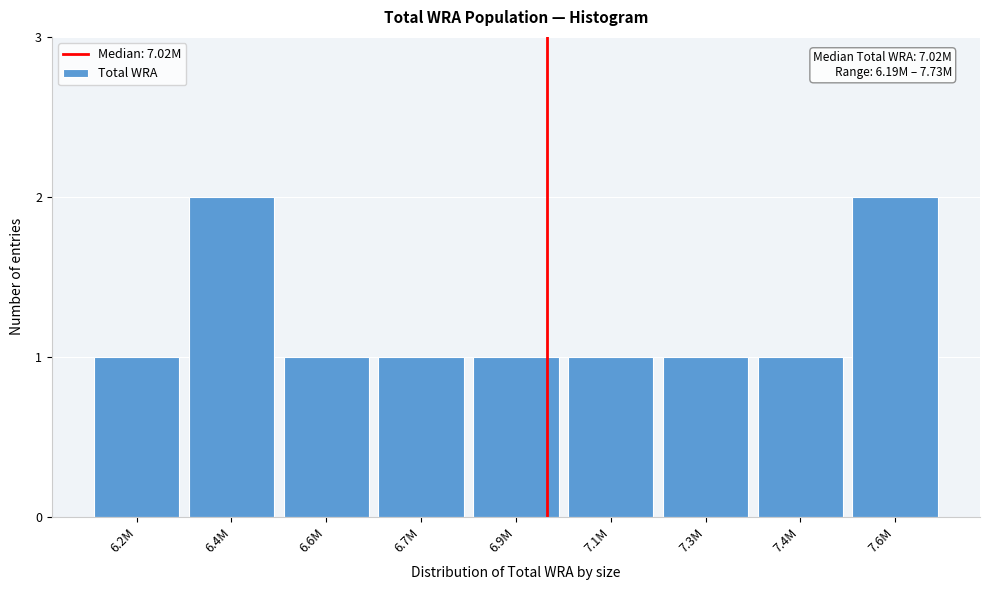

Reading left to right, extract all data points from this chart.

1	2	1	1	1	1	1	1	2